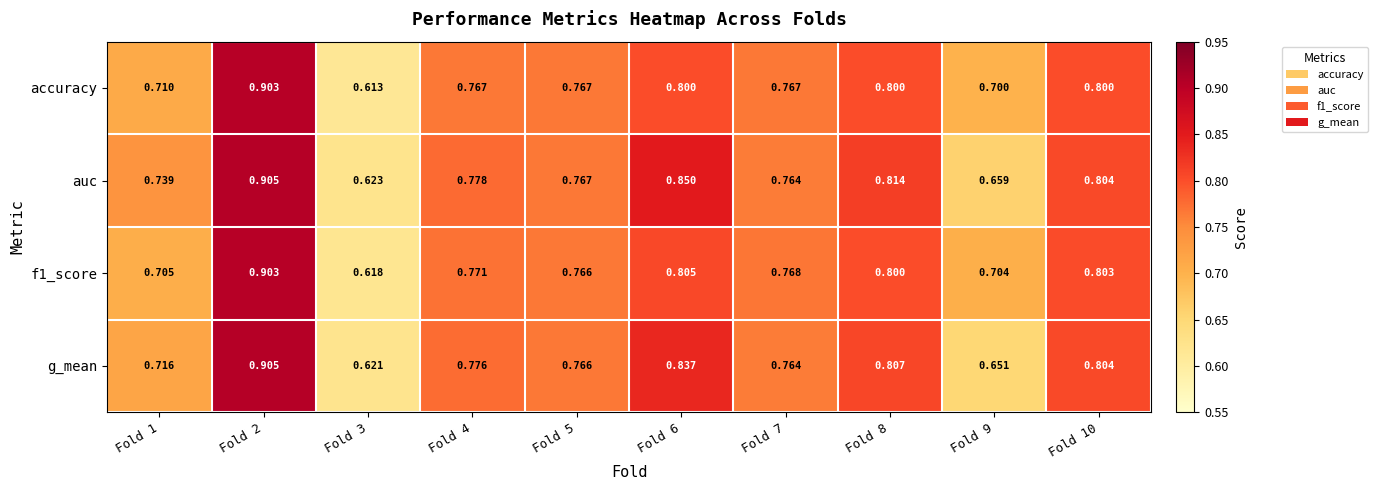

Which series changed the most between Fold 4 and Fold 5?

auc